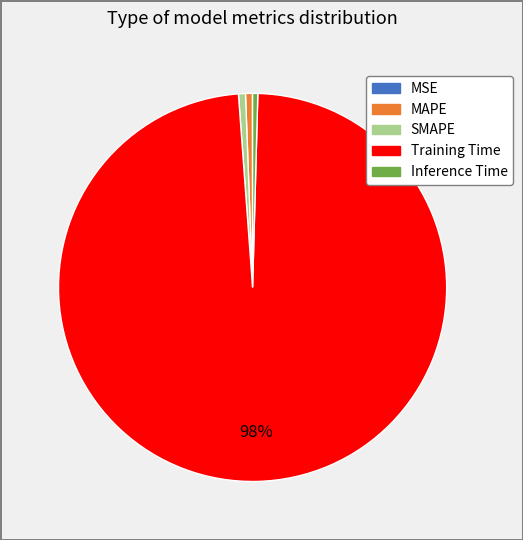

Is Training Time the majority of the pie?

Yes